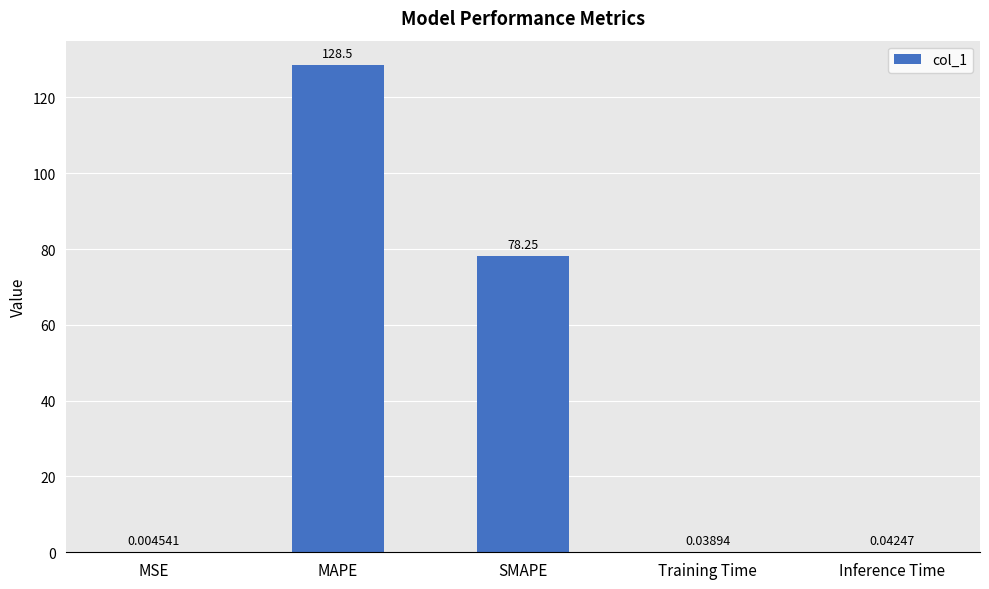

Approximately how many times larger is the value at MAPE compared to SMAPE?

1.6